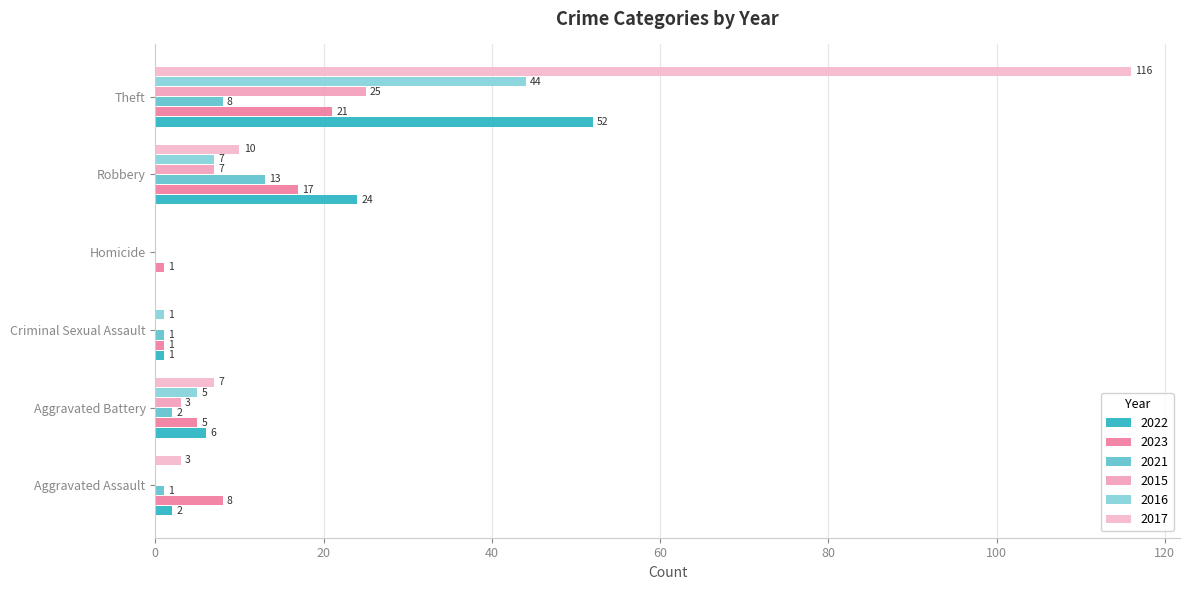

What is the highest value of the 2015 series?

25